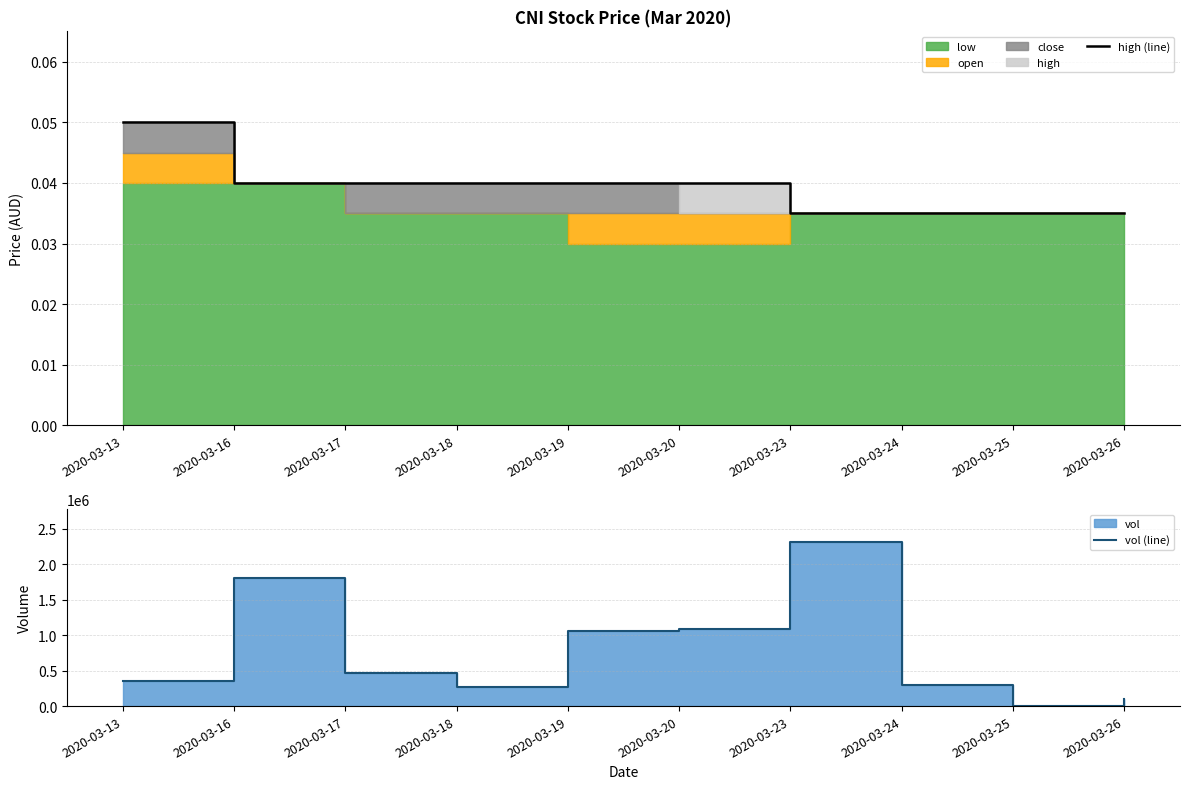

At which label is high (line) closest to 0?

2020-03-23